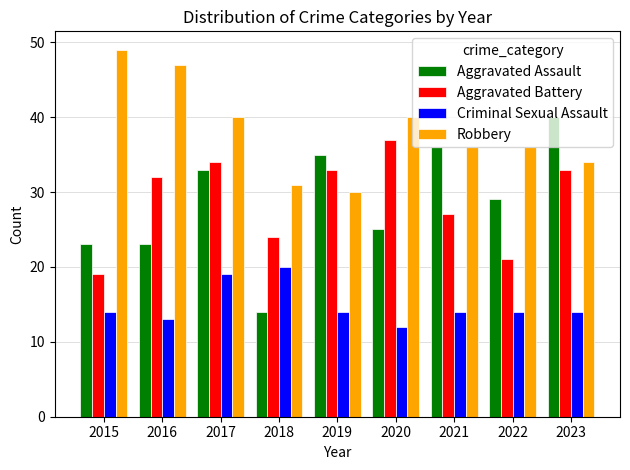

What is the difference between the highest and lowest values at 2019?

21